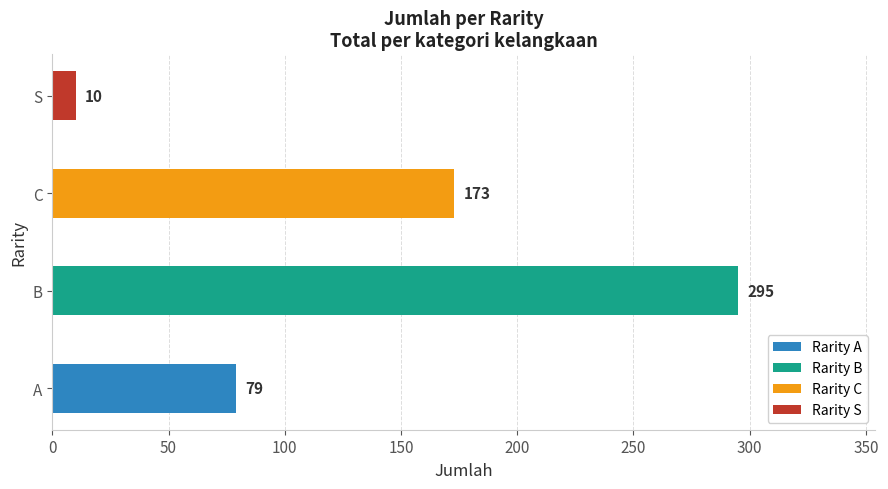

Reading bottom to top, list all the values displayed in this chart.

79	295	173	10